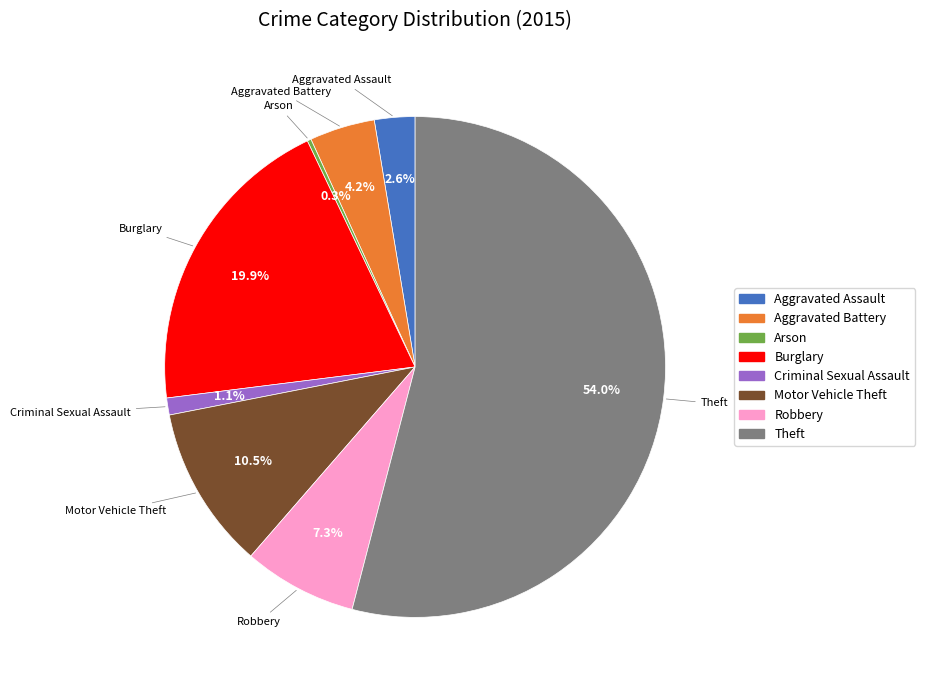

What is the ratio of the value at Aggravated Battery to the value at Criminal Sexual Assault?

3.8